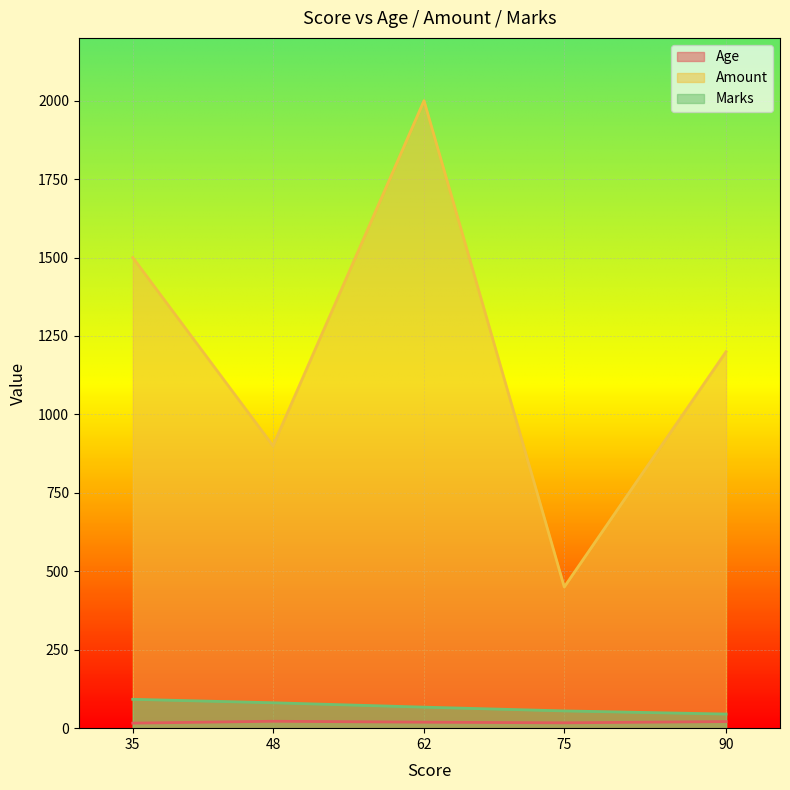

Rank the series at 48 from highest to lowest value.

Amount, Marks, Age